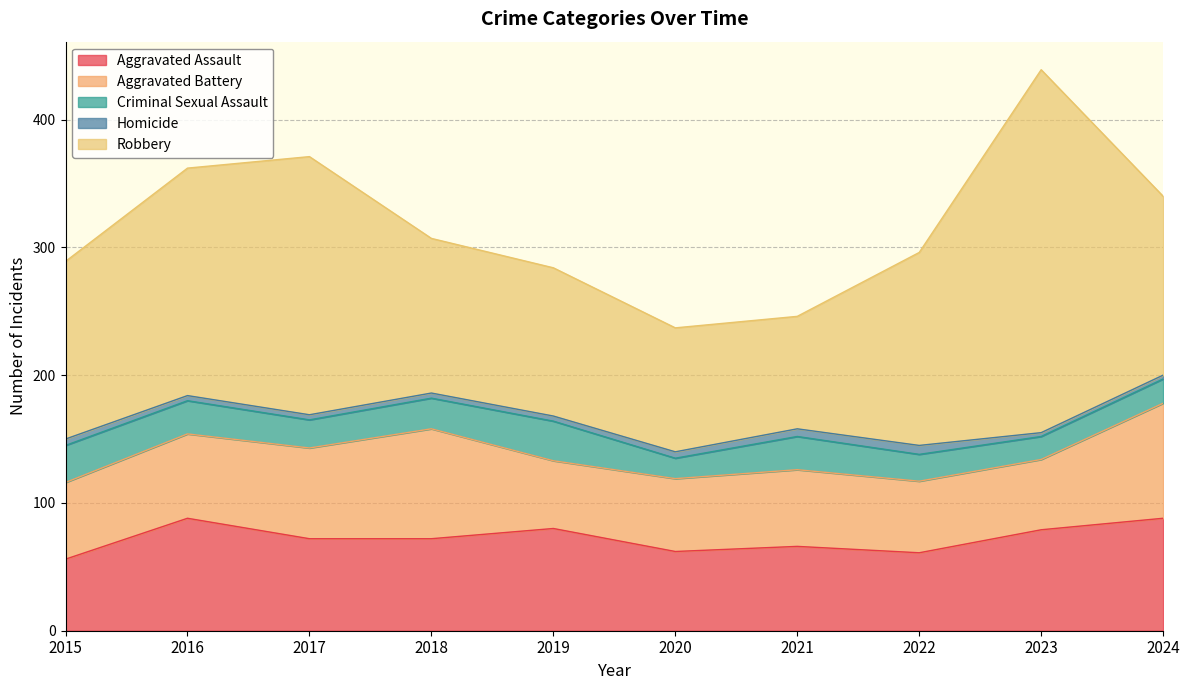

How many intersections are there between Aggravated Assault and Aggravated Battery?

4